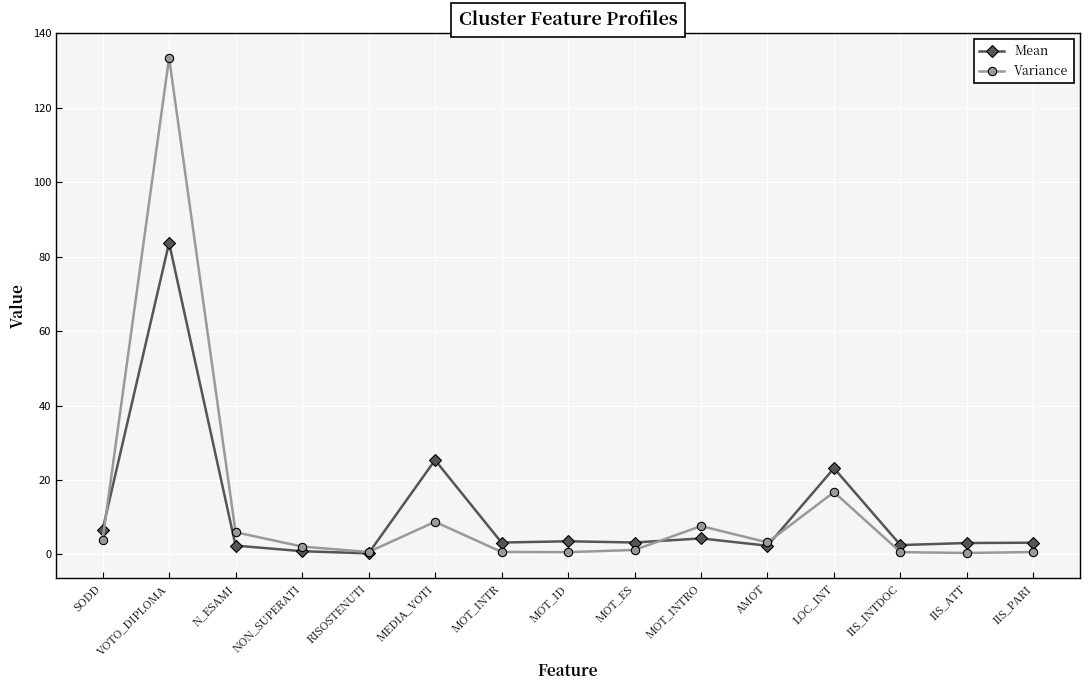

True or false: Variance has a value of 0.7 at MOT_INTR.

True